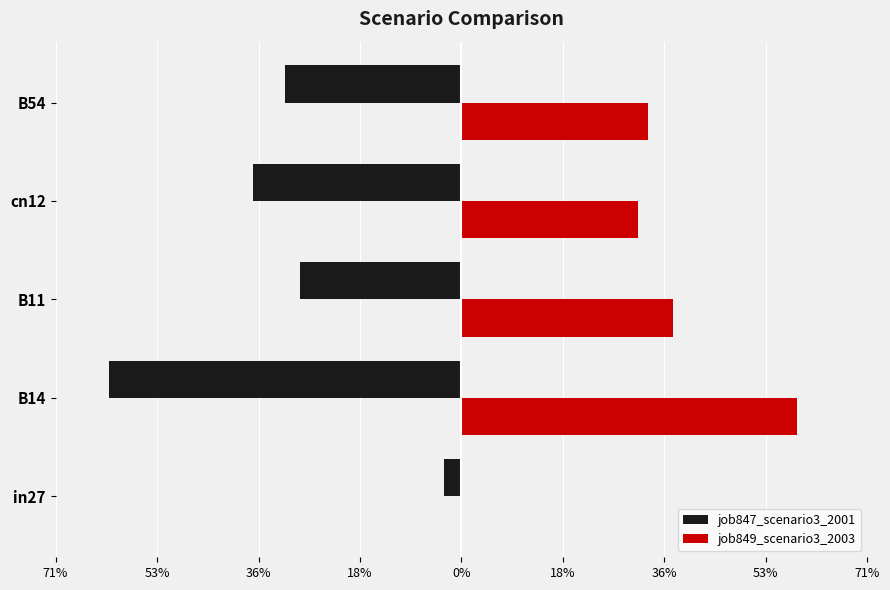

Reading right to left, transcribe all the data shown in this chart.

job847_scenario3_2001: -0.3	-0.4	-0.3	-0.6	-0.0
job849_scenario3_2003: 0.3	0.3	0.4	0.6	0.0